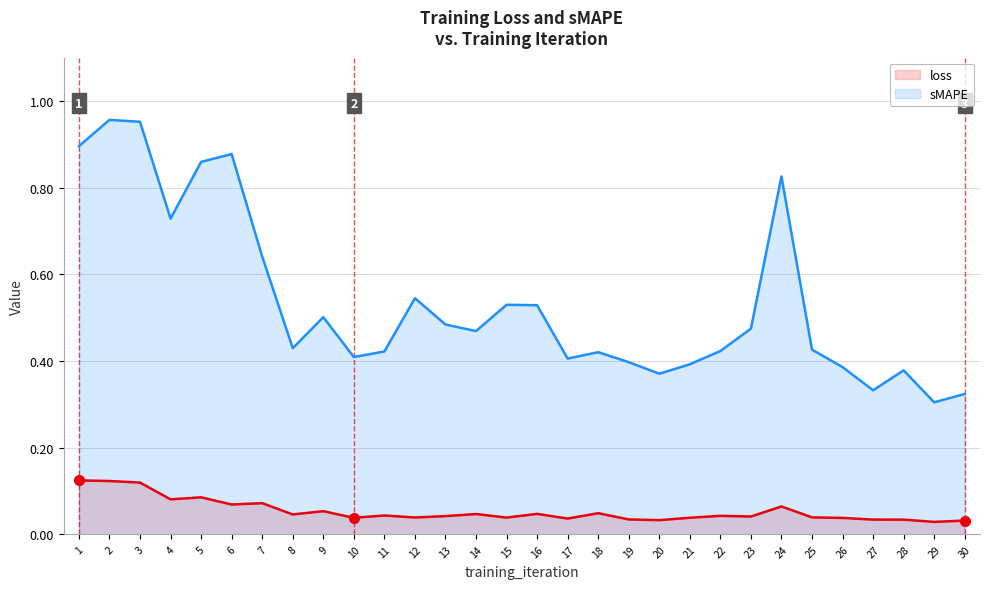

Reading left to right, list all the values displayed in this chart.

loss: 0.1	0.1	0.1	0.1	0.1	0.1	0.1	0.0	0.1	0.0	0.0	0.0	0.0	0.0	0.0	0.0	0.0	0.0	0.0	0.0	0.0	0.0	0.0	0.1	0.0	0.0	0.0	0.0	0.0	0.0
sMAPE: 0.9	1.0	1.0	0.7	0.9	0.9	0.6	0.4	0.5	0.4	0.4	0.5	0.5	0.5	0.5	0.5	0.4	0.4	0.4	0.4	0.4	0.4	0.5	0.8	0.4	0.4	0.3	0.4	0.3	0.3